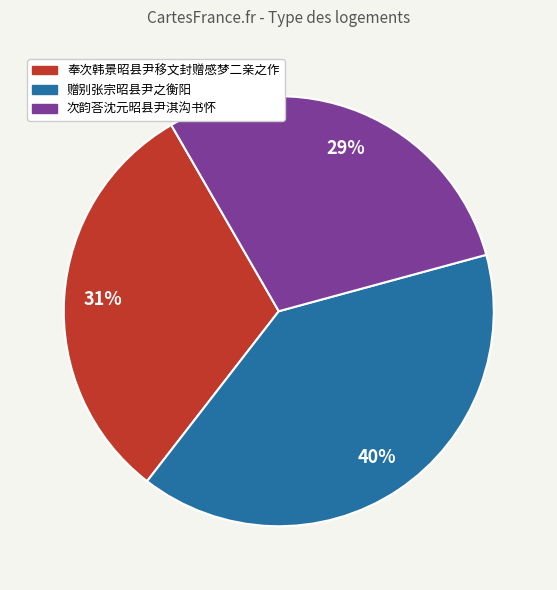

Between 赠别张宗昭县尹之衡阳 and 次韵荅沈元昭县尹淇沟书怀, which is larger?

赠别张宗昭县尹之衡阳